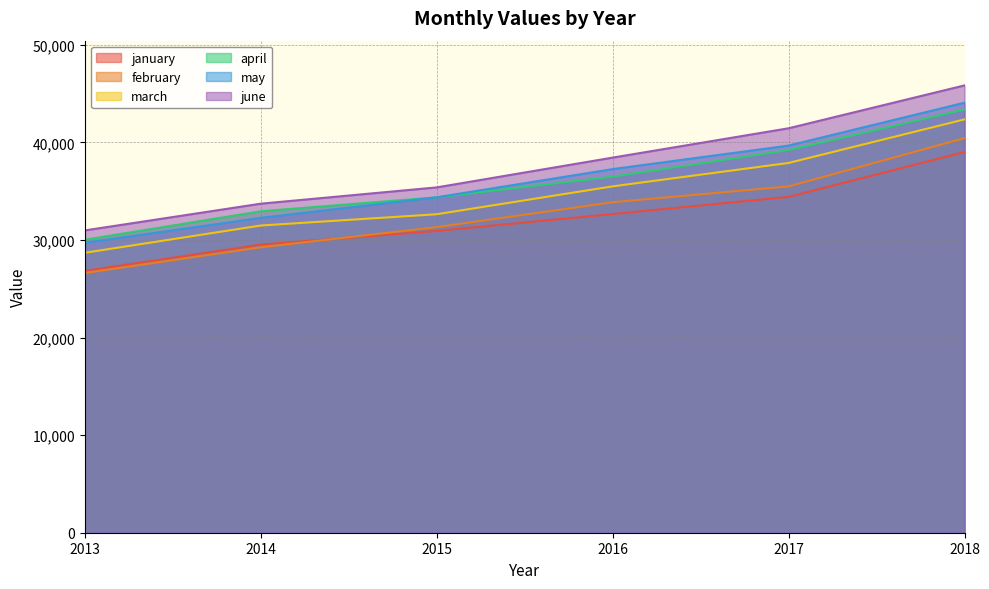

True or false: march and may cross at least once.

False